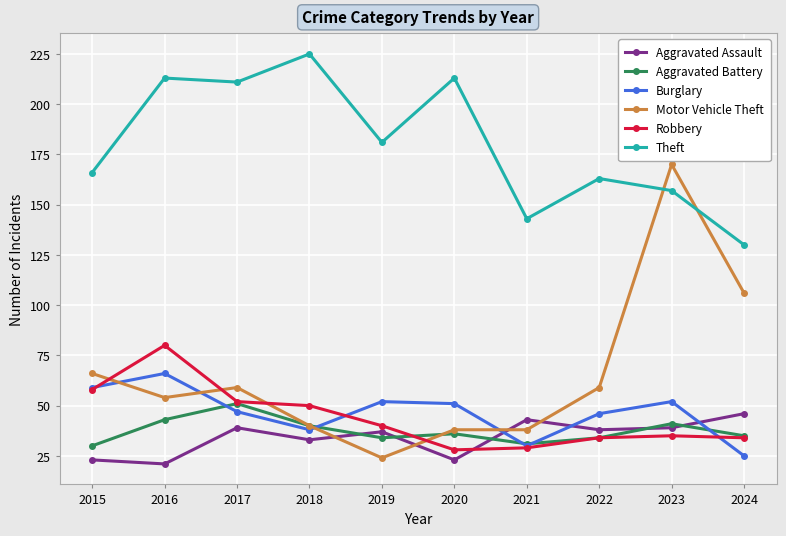

How many interior local valleys does the Aggravated Battery series have?

2